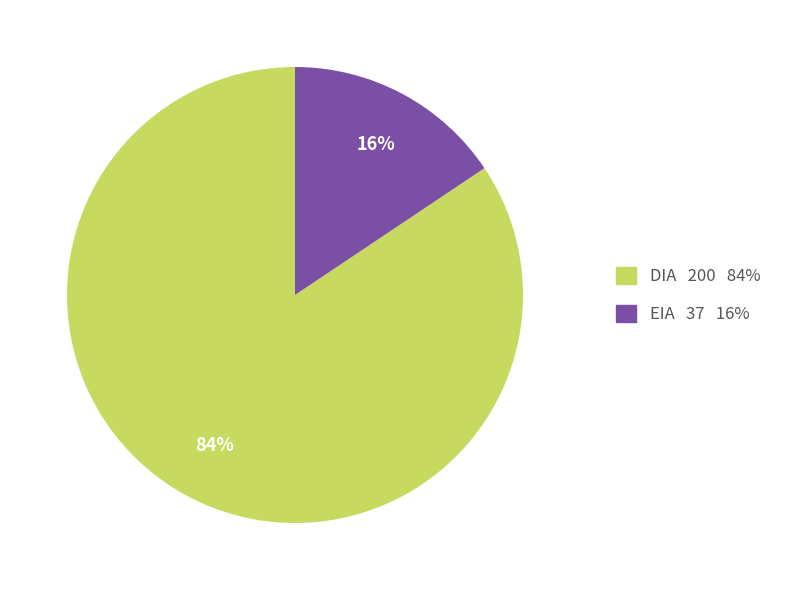

Count the number of slices in the pie.

2